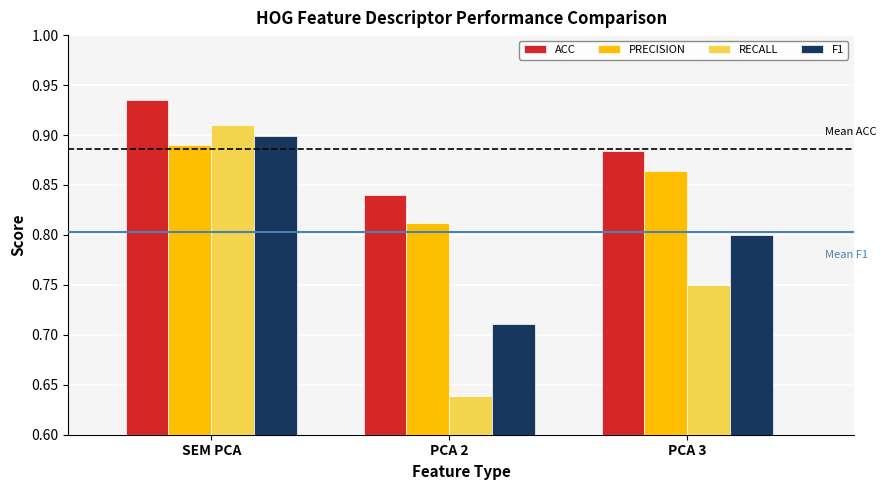

Rank the series at PCA 3 from highest to lowest value.

ACC, PRECISION, F1, RECALL